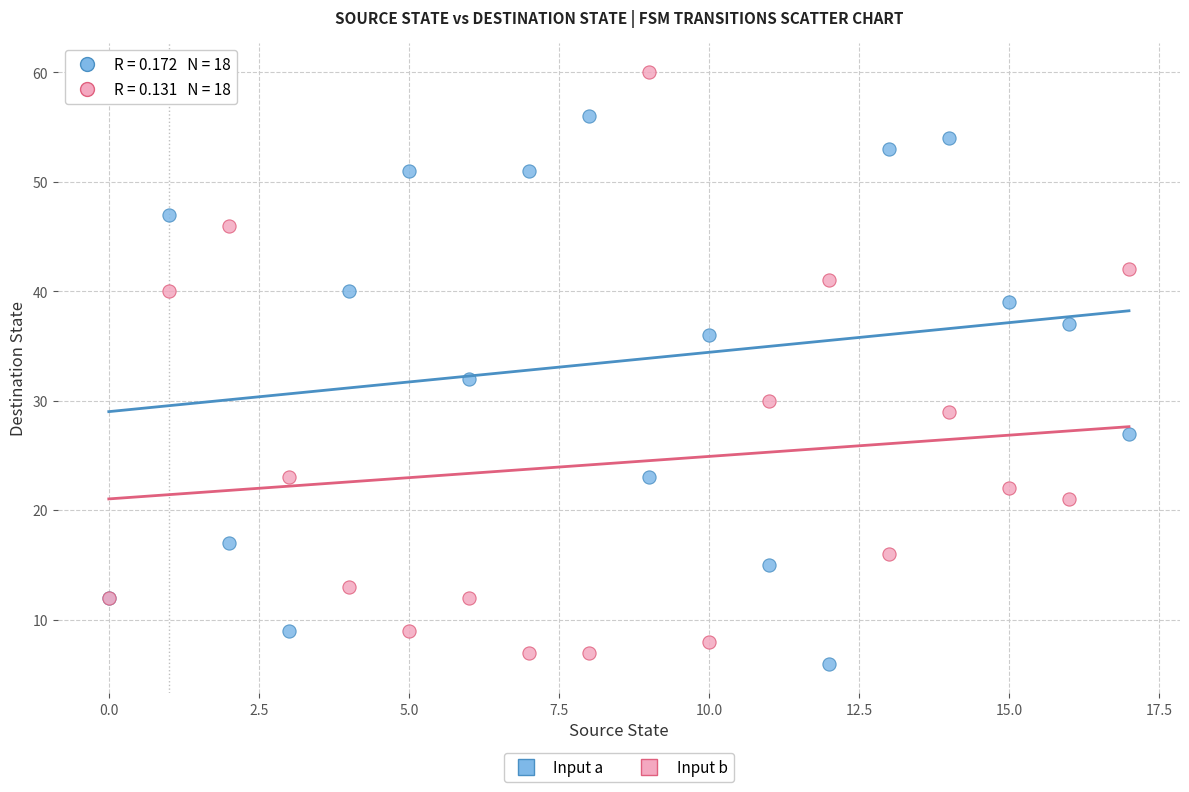

Which series has the widest spread of Y values?

Input b